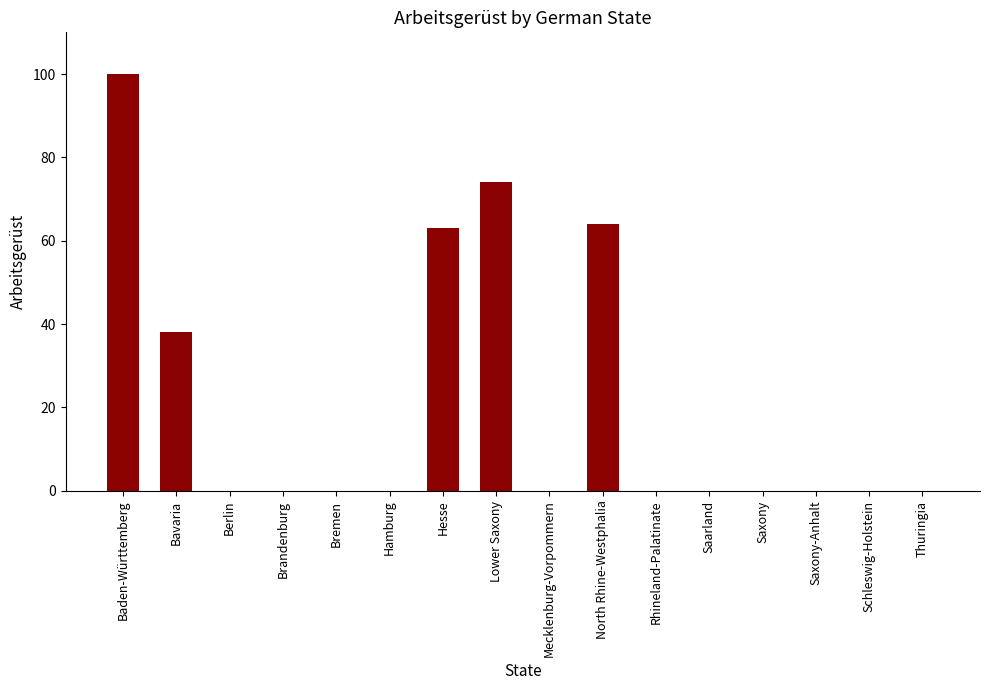

What value does the data have at Lower Saxony?

74